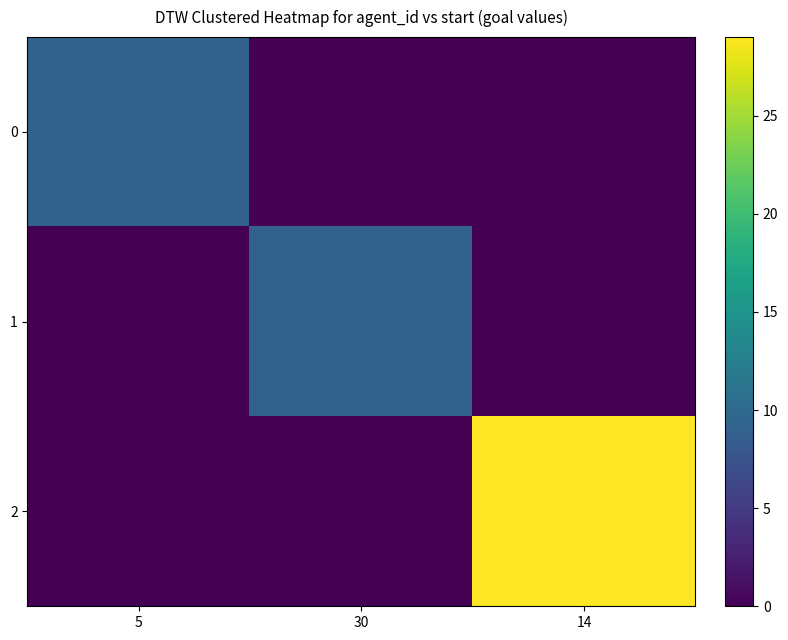

Which series has the largest total across all categories?

2